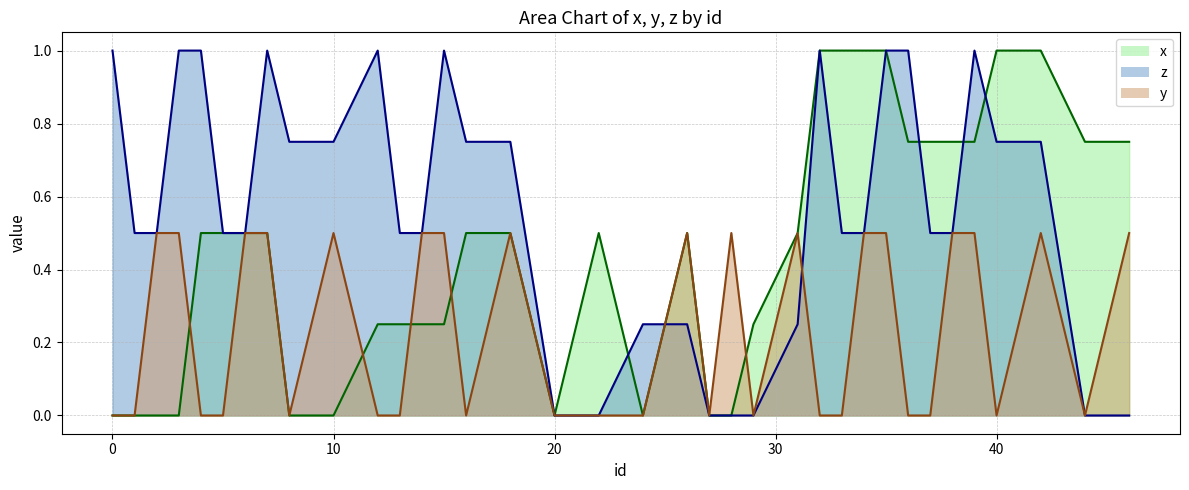

Is it true that x equals 0.7 at 32?

False